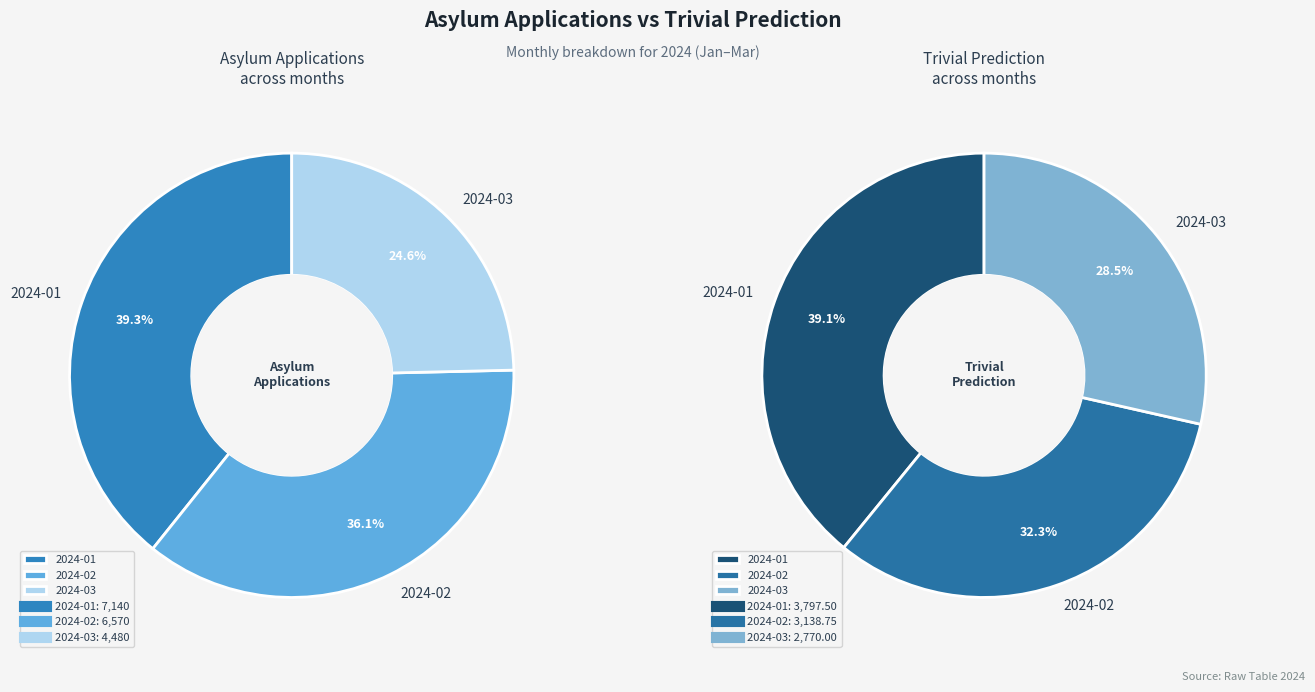

Combined, do asy_applications and trivial_prediction account for over 50%?

Yes